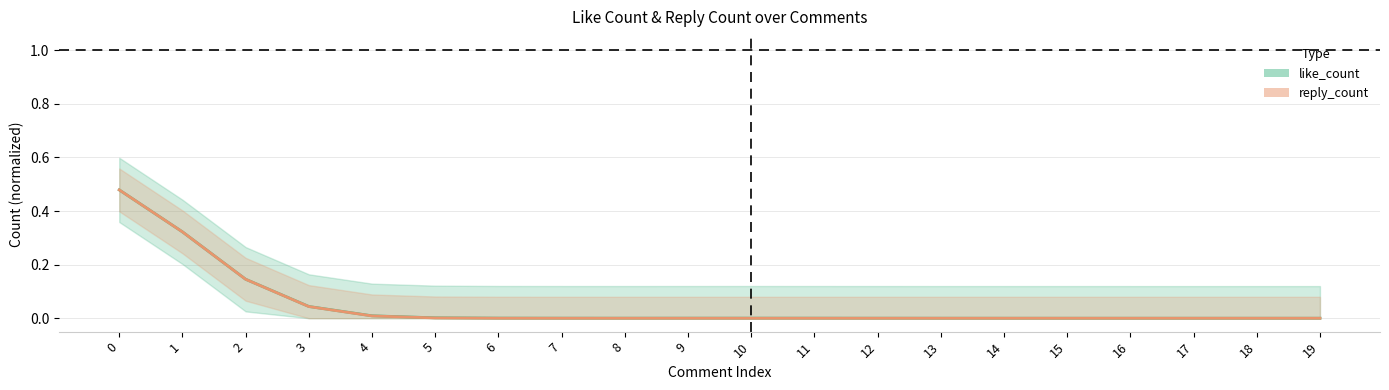

True or false: reply_count and like_count cross at least once.

False